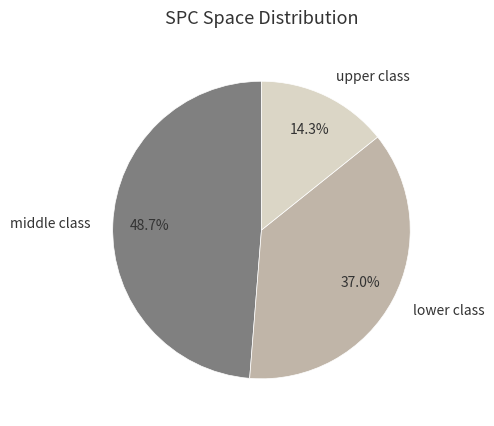

To the nearest percent, what is the difference between the largest and smallest slice percentages?

34%